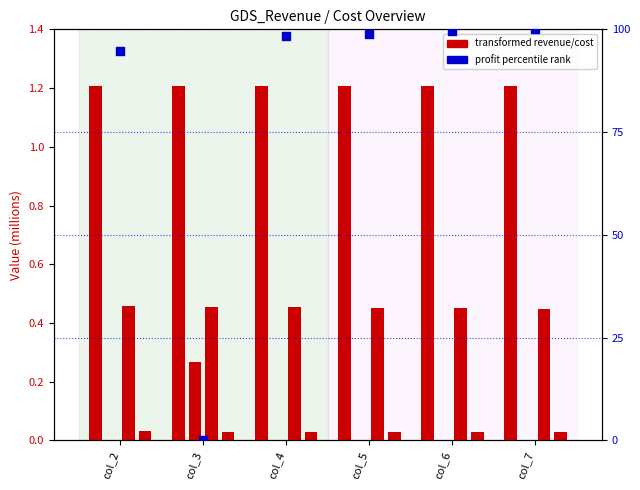

Is the value of Total Revenues at col_5 greater than the value of Total Profits (percentile) at col_3?

Yes